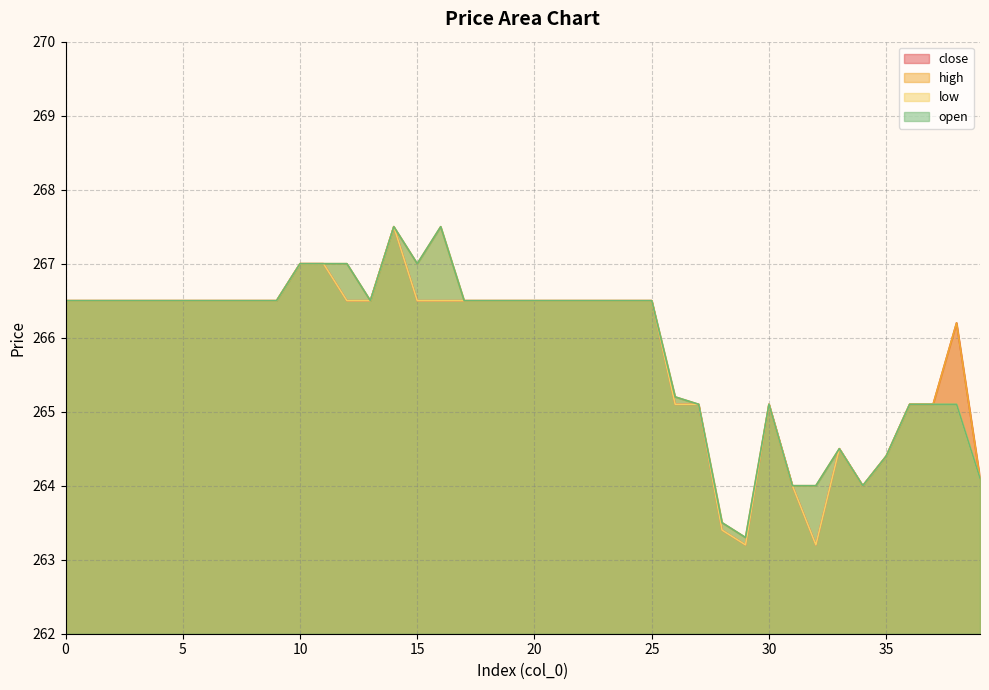

Reading right to left, list all the values displayed in this chart.

close: 264.1	266.2	265.1	265.1	264.4	264.0	264.5	263.2	264.0	265.1	263.2	263.4	265.1	265.1	266.5	266.5	266.5	266.5	266.5	266.5	266.5	266.5	266.5	266.5	266.5	267.5	266.5	266.5	267.0	267.0	266.5	266.5	266.5	266.5	266.5	266.5	266.5	266.5	266.5	266.5
high: 264.1	266.2	265.1	265.1	264.4	264.0	264.5	264.0	264.0	265.1	263.3	263.5	265.1	265.2	266.5	266.5	266.5	266.5	266.5	266.5	266.5	266.5	266.5	267.5	267.0	267.5	266.5	267.0	267.0	267.0	266.5	266.5	266.5	266.5	266.5	266.5	266.5	266.5	266.5	266.5
low: 264.1	265.1	265.1	265.1	264.4	264.0	264.5	263.2	264.0	265.1	263.2	263.4	265.1	265.1	266.5	266.5	266.5	266.5	266.5	266.5	266.5	266.5	266.5	266.5	266.5	267.5	266.5	266.5	267.0	267.0	266.5	266.5	266.5	266.5	266.5	266.5	266.5	266.5	266.5	266.5
open: 264.1	265.1	265.1	265.1	264.4	264.0	264.5	264.0	264.0	265.1	263.3	263.5	265.1	265.2	266.5	266.5	266.5	266.5	266.5	266.5	266.5	266.5	266.5	267.5	267.0	267.5	266.5	267.0	267.0	267.0	266.5	266.5	266.5	266.5	266.5	266.5	266.5	266.5	266.5	266.5